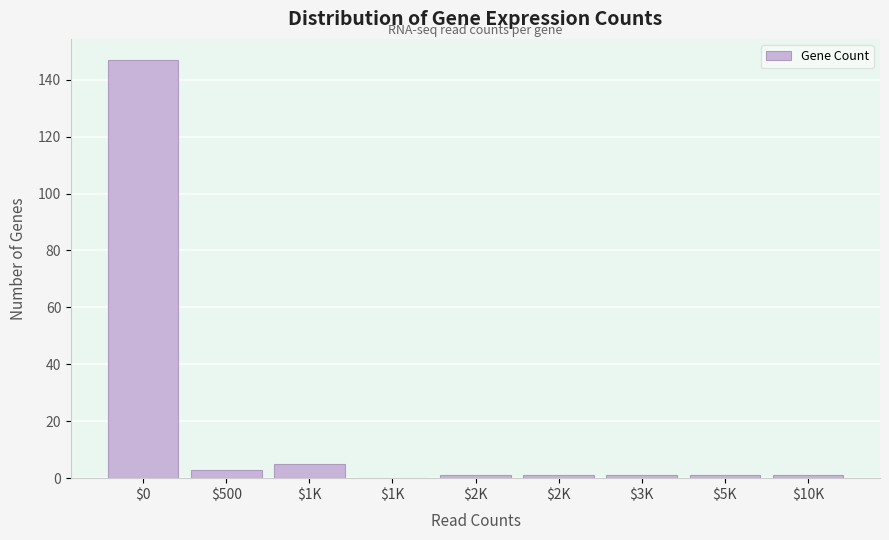

How many categories are shown in the chart?

9